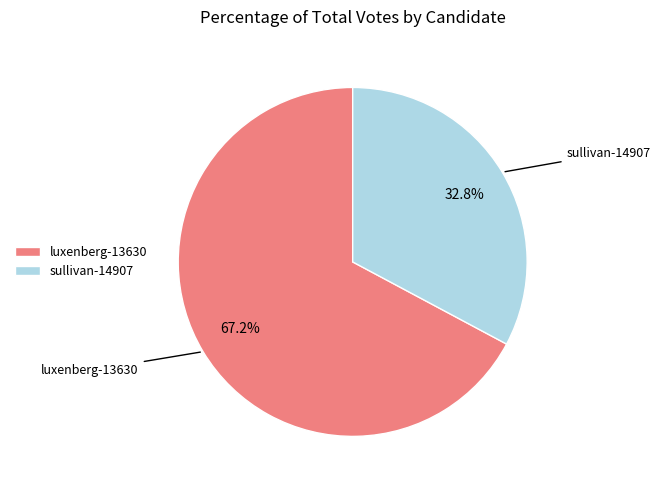

Which slice is the smallest?

sullivan-14907